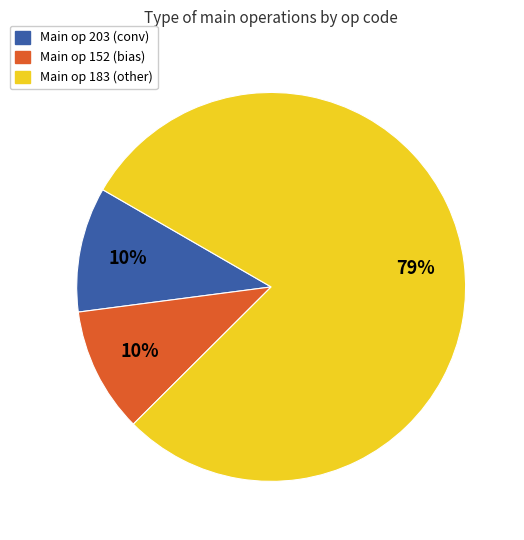

To the nearest percent, what is the average slice percentage?

33%